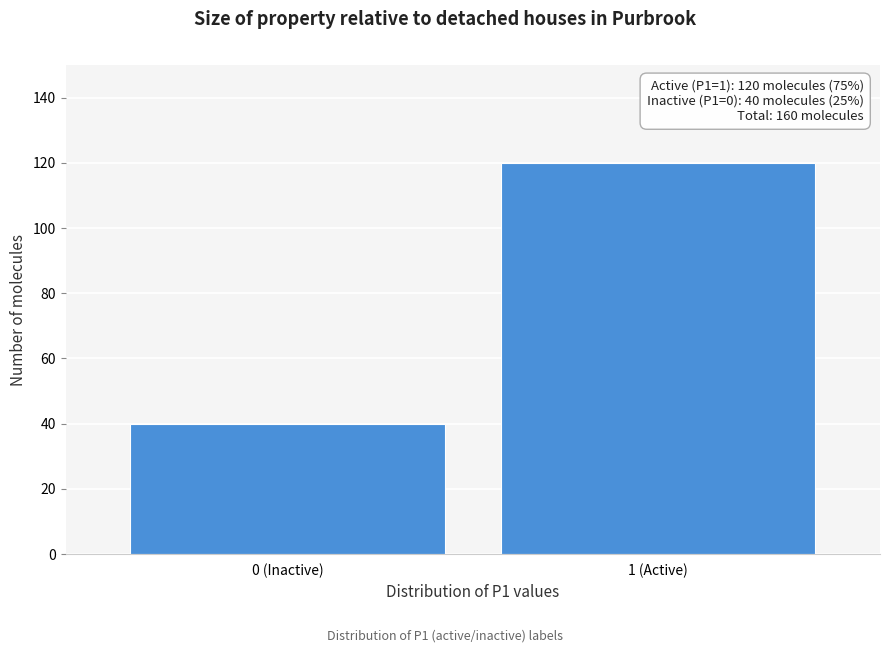

Reading right to left, transcribe all the data shown in this chart.

1 (Active)=120	0 (Inactive)=40